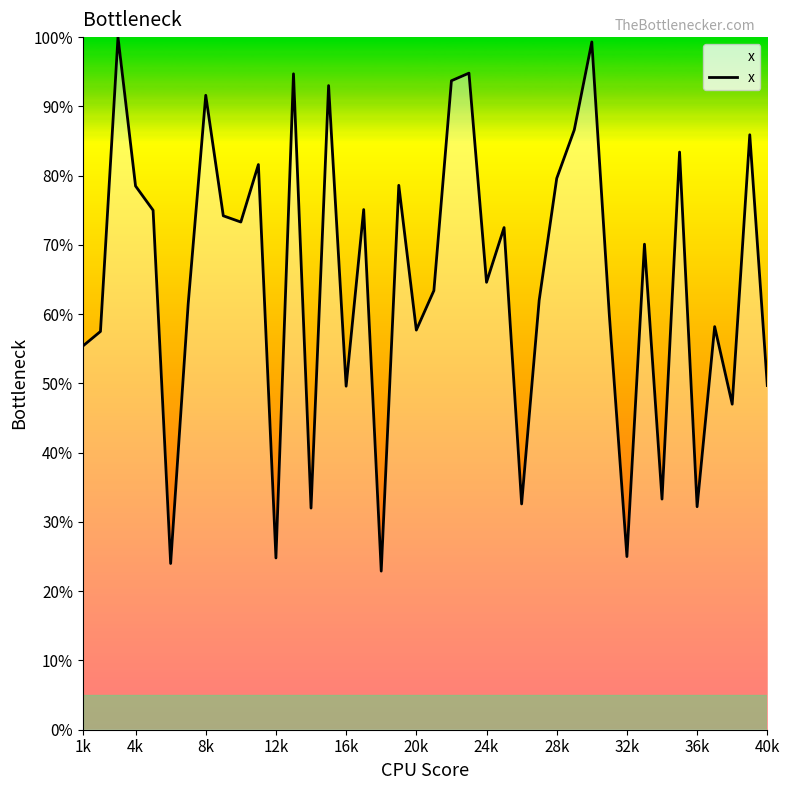

How many values are below 70?

20